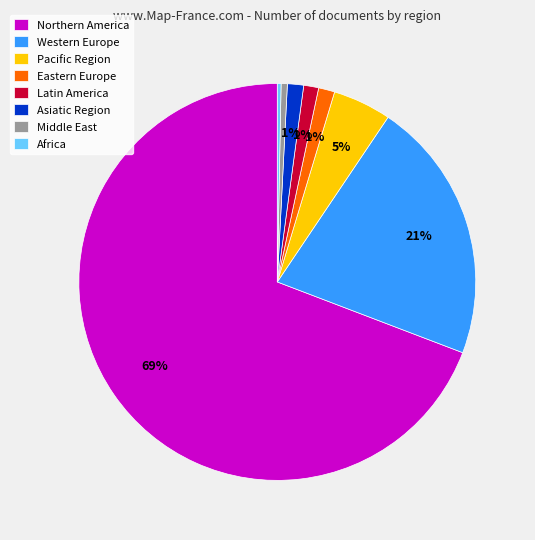

To the nearest percent, what is the average slice percentage?

12%